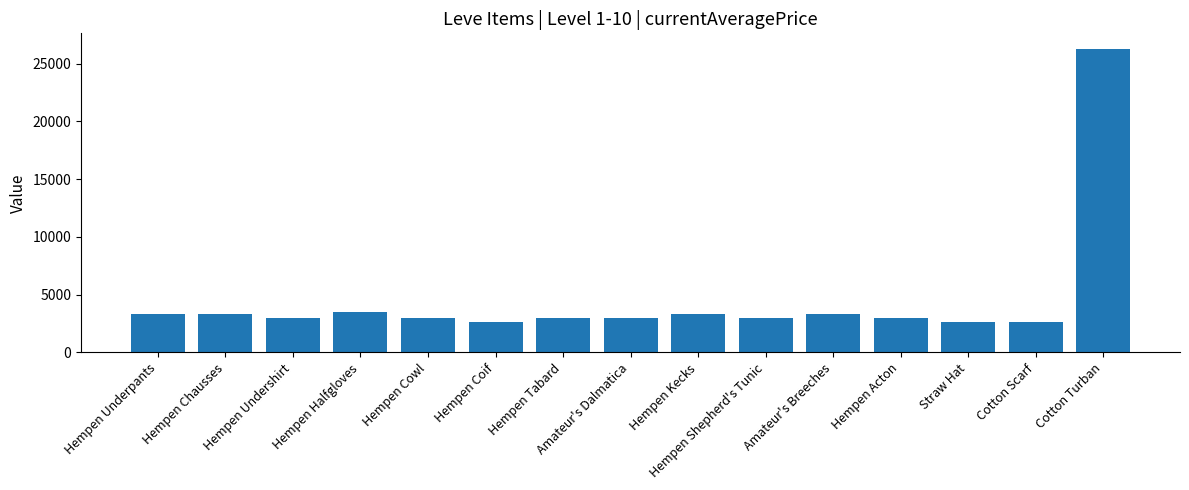

What is the sum of the values at Hempen Chausses and Hempen Coif?

5970